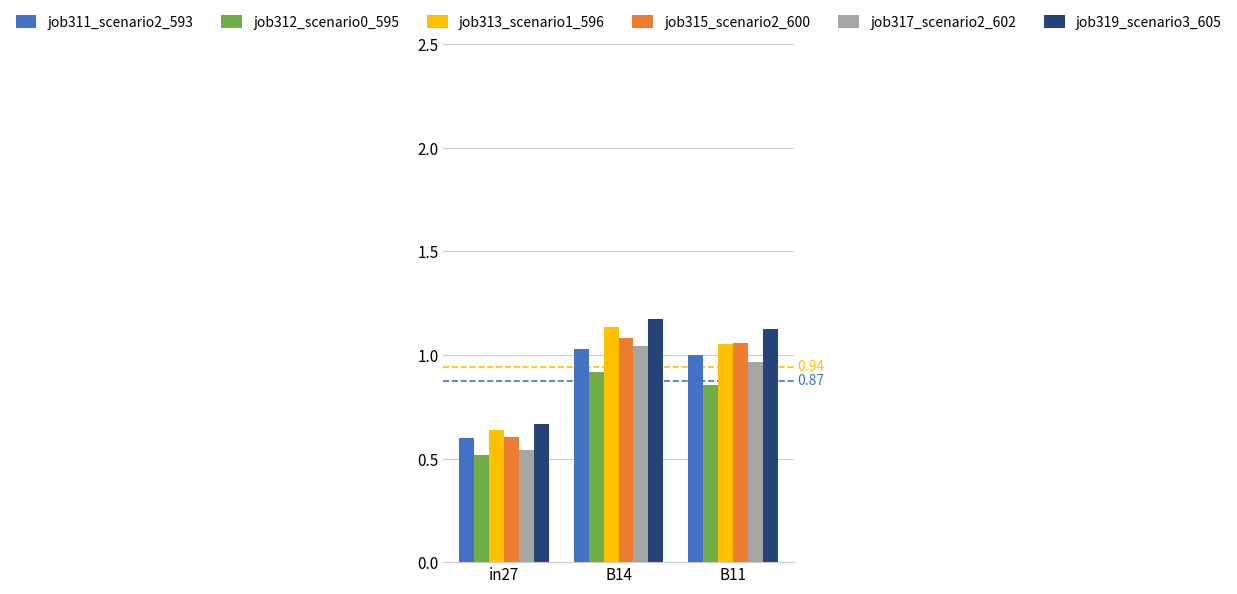

At which label does job312_scenario0_595 reach its minimum?

in27